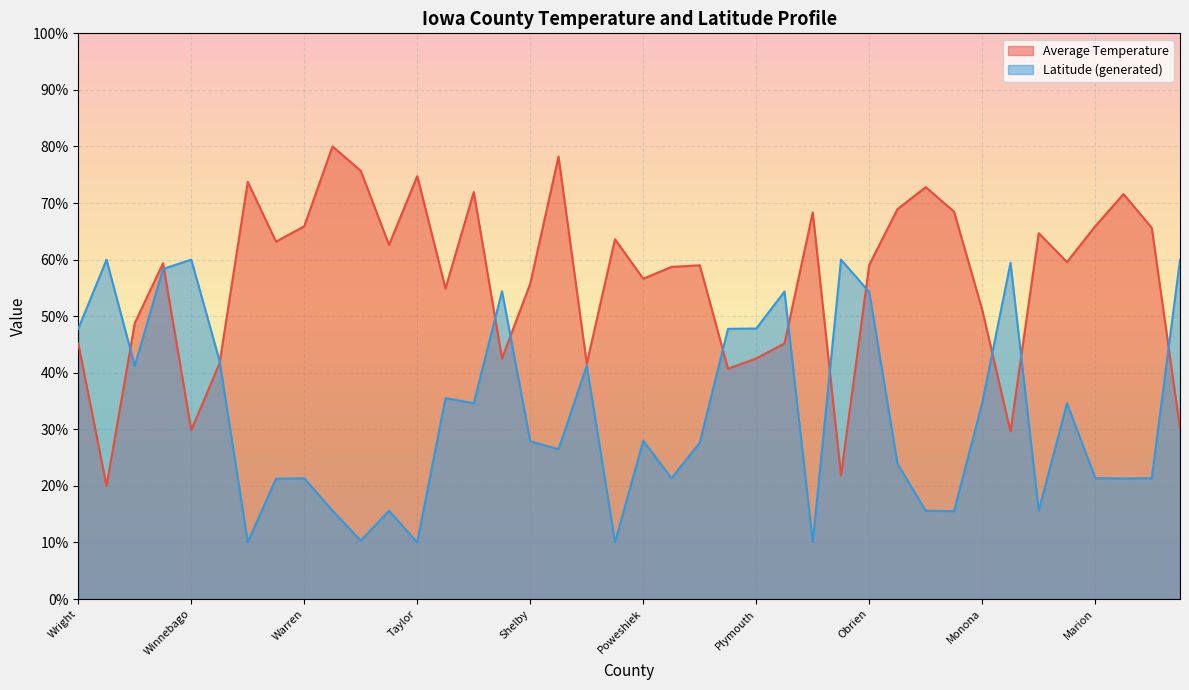

Rank the series by their average value, from highest to lowest.

Average Temperature, Latitude (generated)